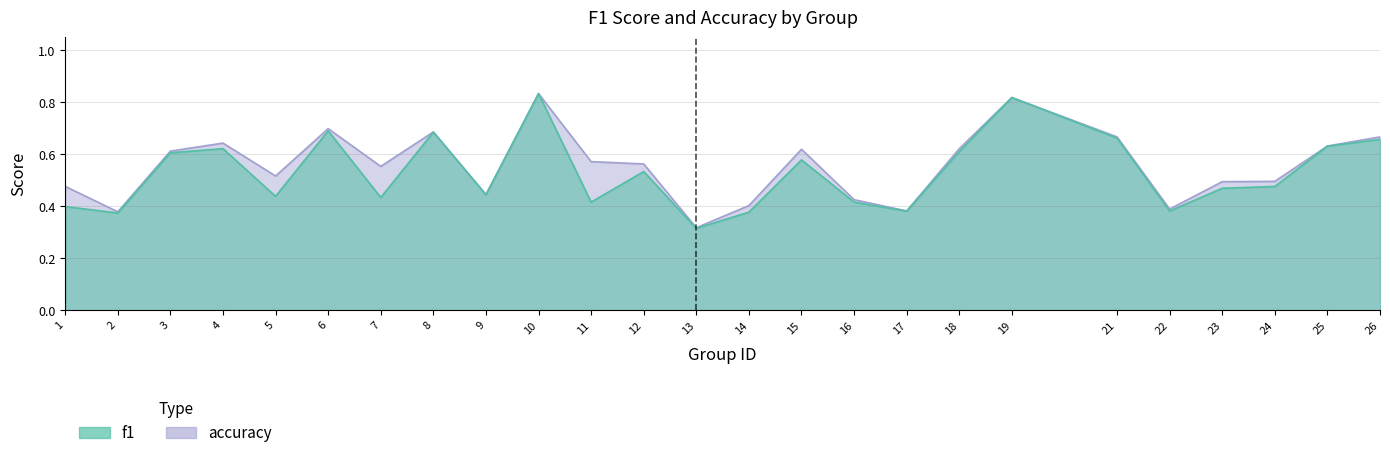

What is the average value of the accuracy series?

0.6